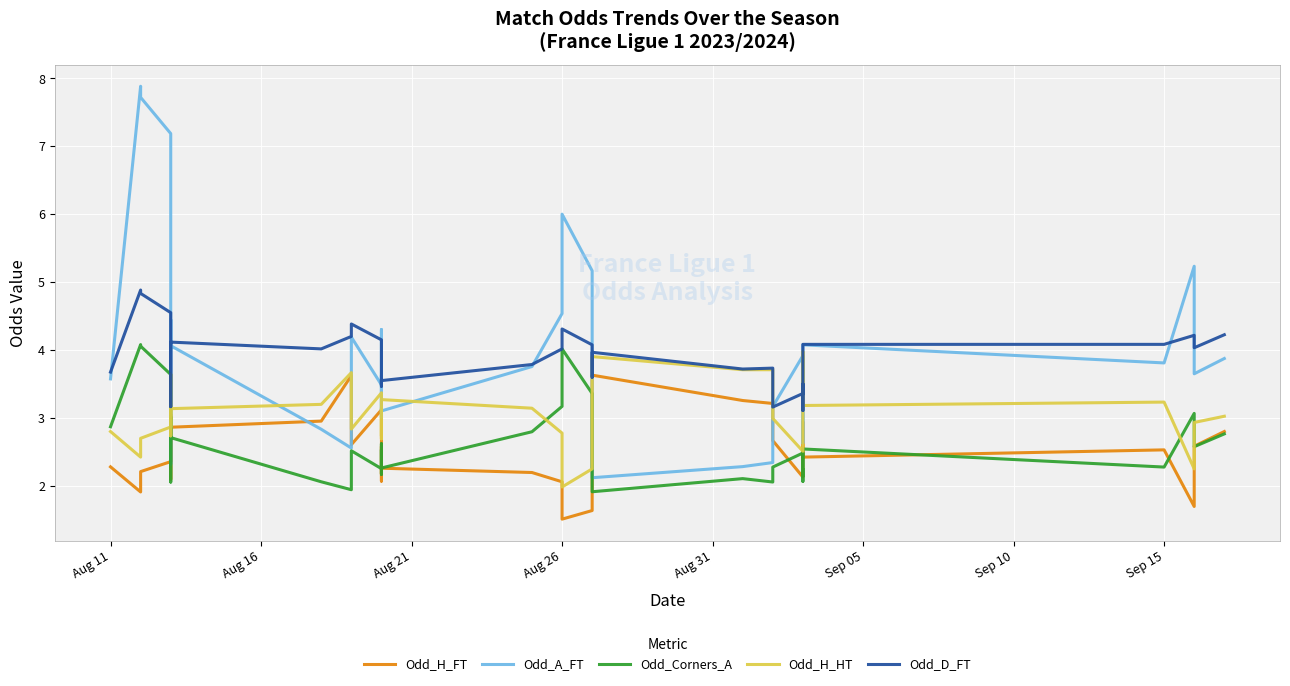

At how many categories does at least one series exceed 4?

20